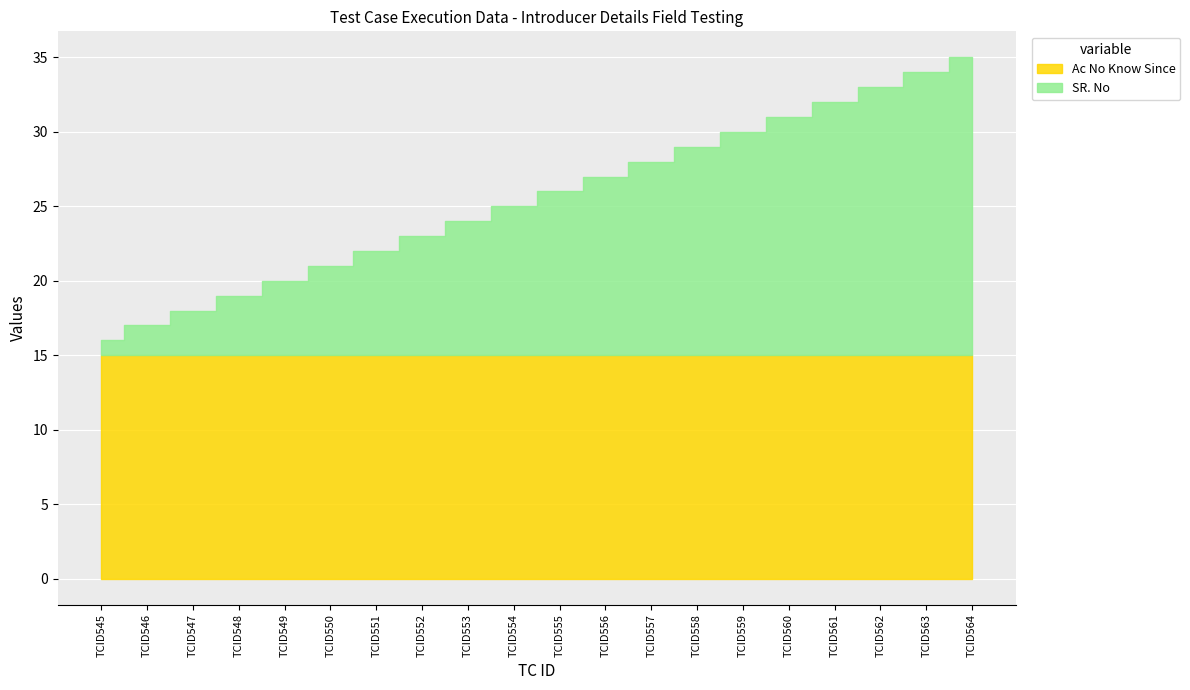

True or false: SR. No and Account Number intersect in this chart.

False